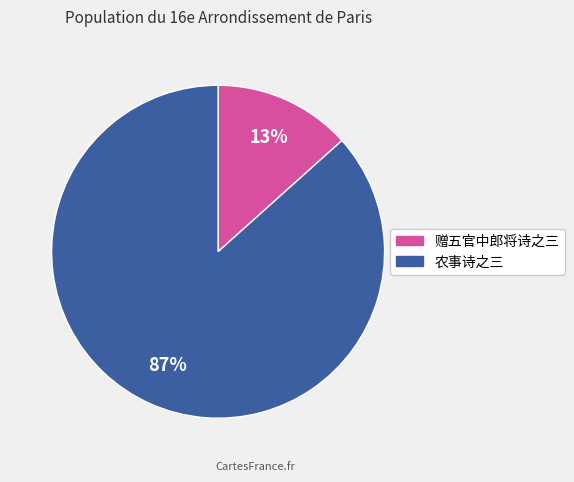

Rank the categories by value from highest to lowest.

农事诗之三, 赠五官中郎将诗之三